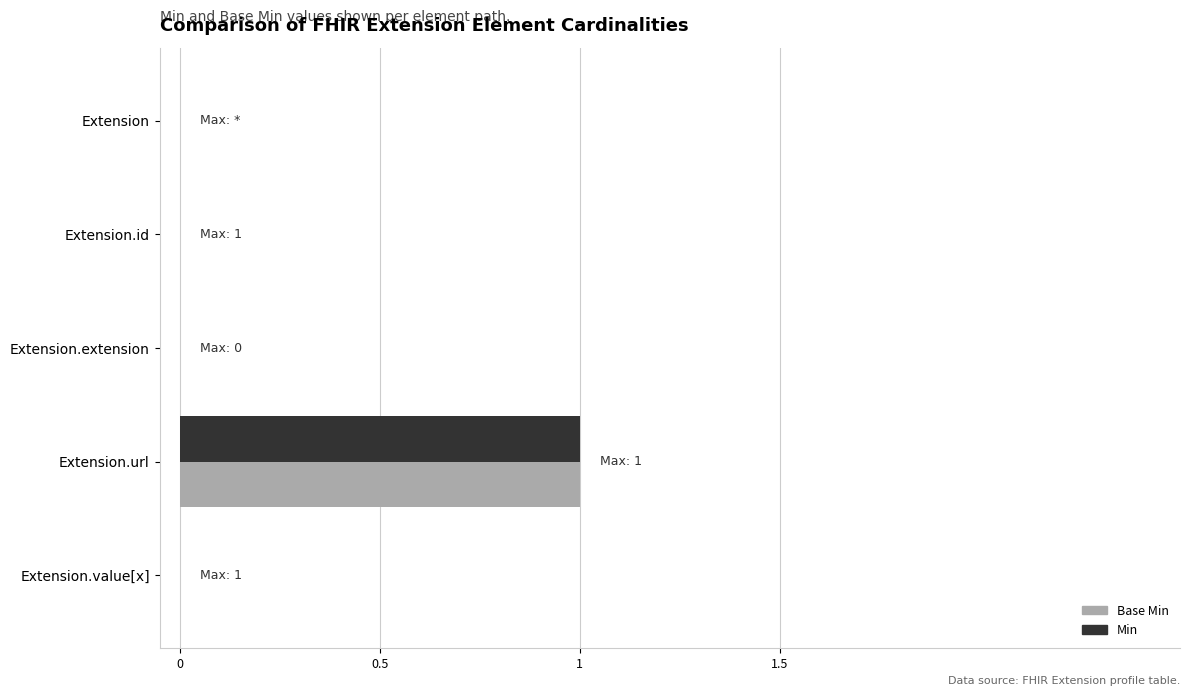

True or false: Min has a value of 1 at Extension.

False